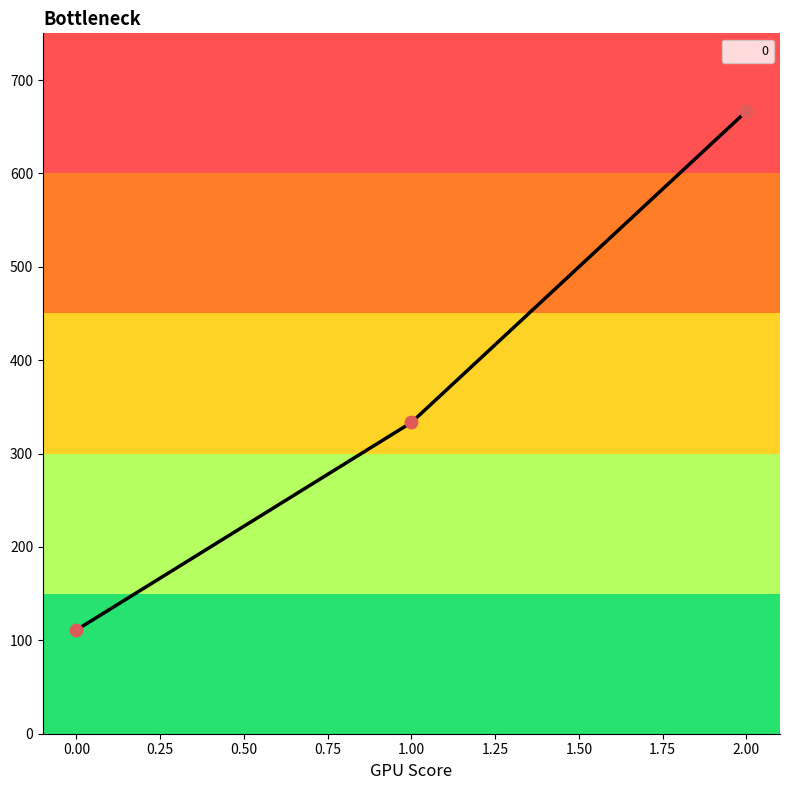

Approximately how many times larger is the value at 2.00 compared to 0.00?

6.0